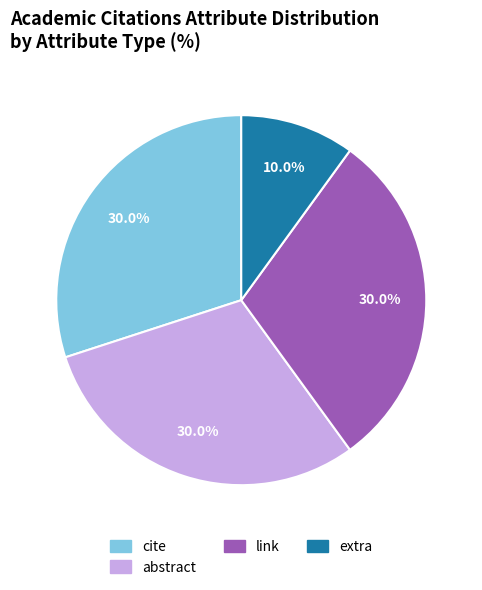

What is the smallest slice in the pie chart?

extra